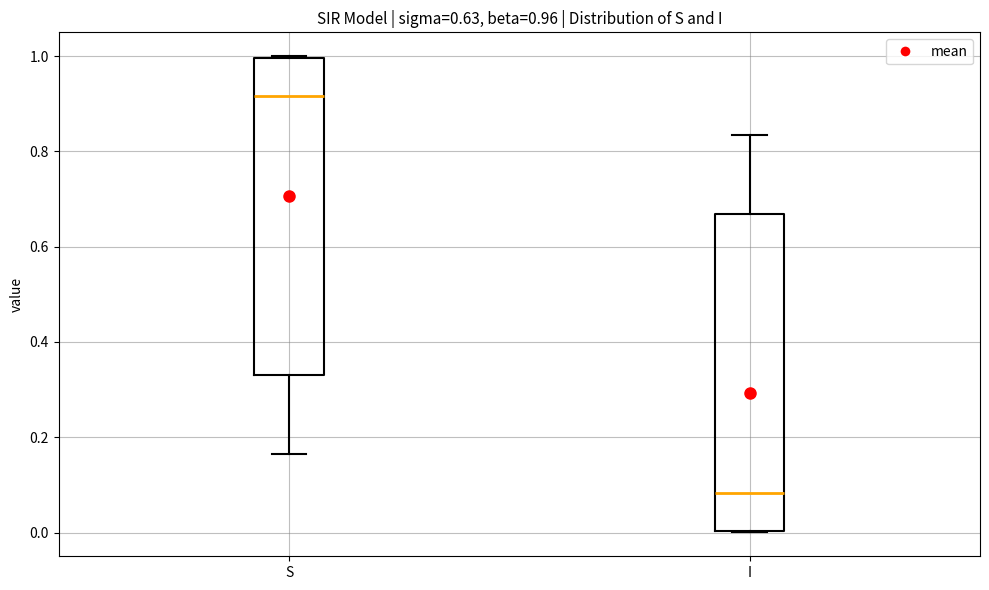

Which box has the lowest median line?

I